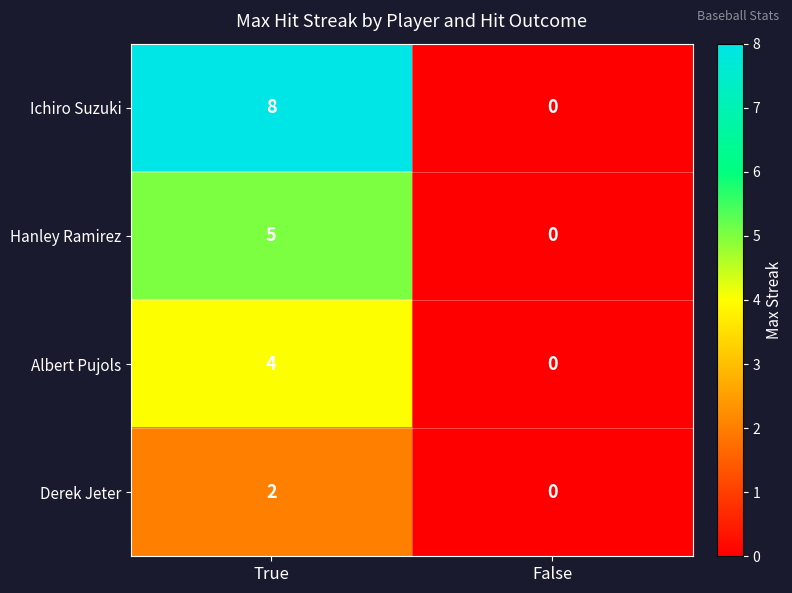

The value of Albert Pujols at True is 7. True or false?

False